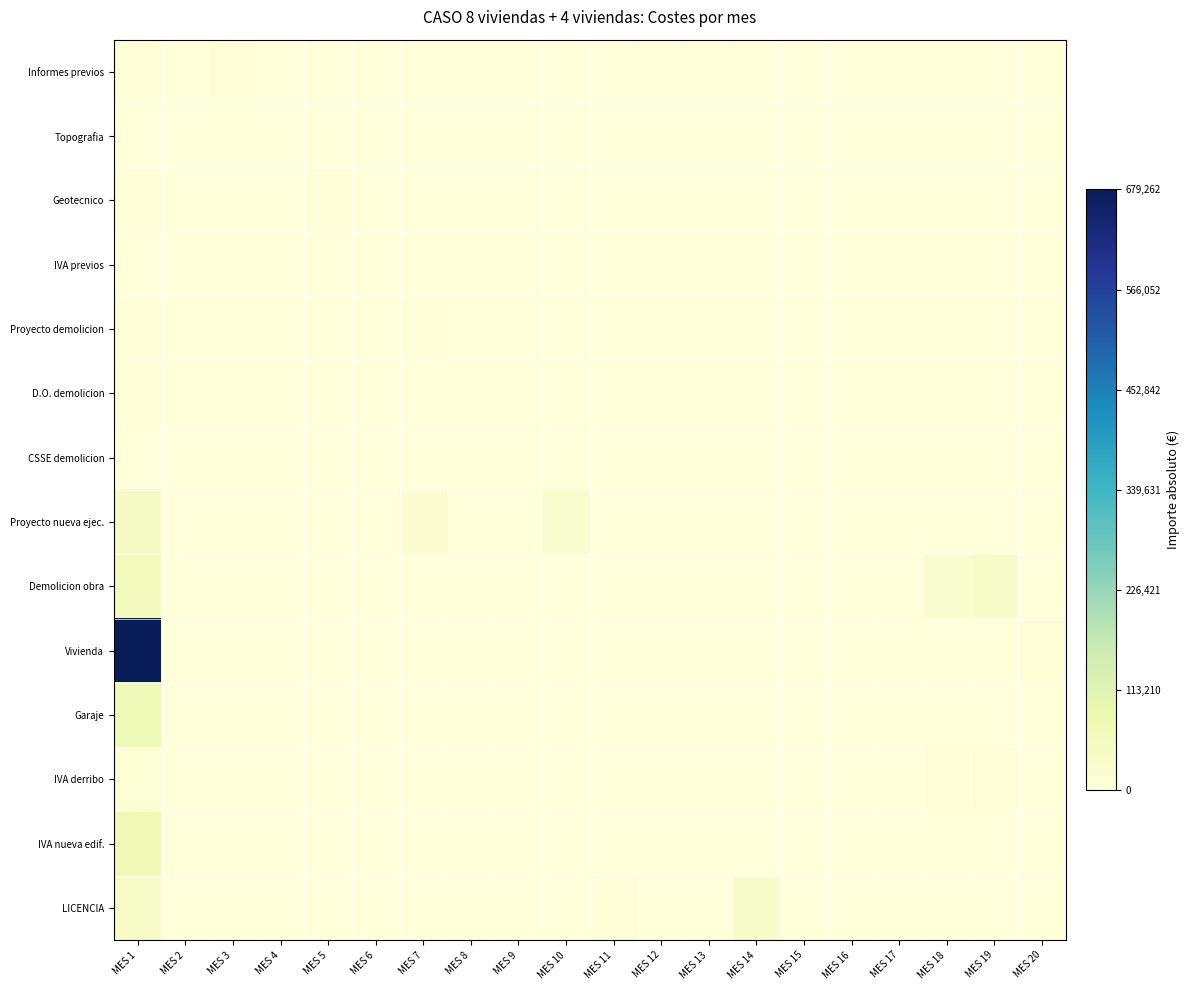

At which category is the sum across all series the highest?

MES 1